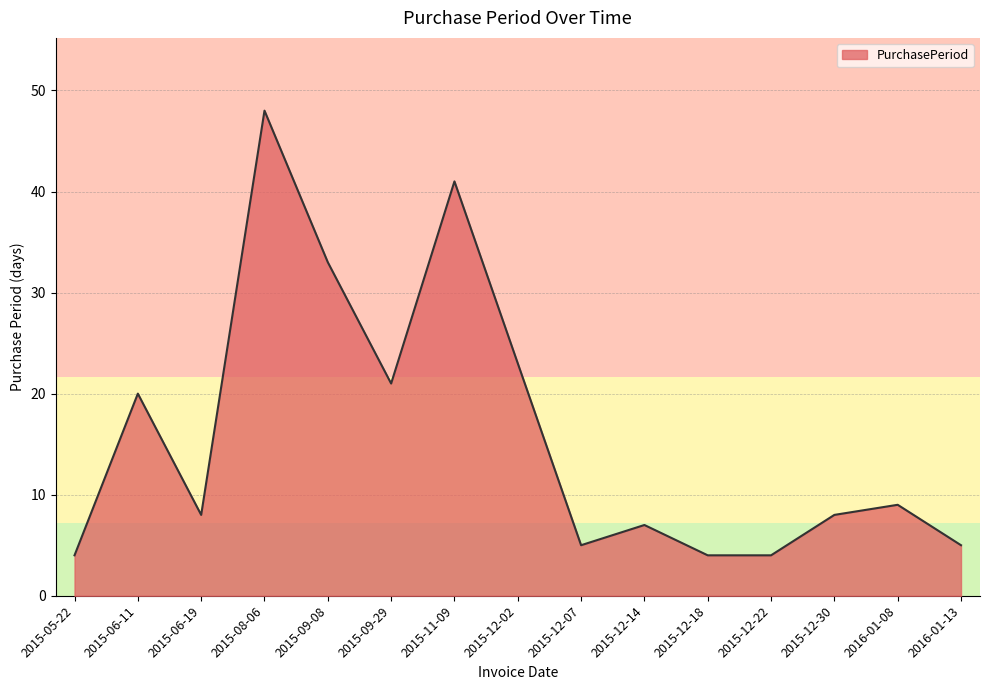

What position from the right is 2015-12-02?

8